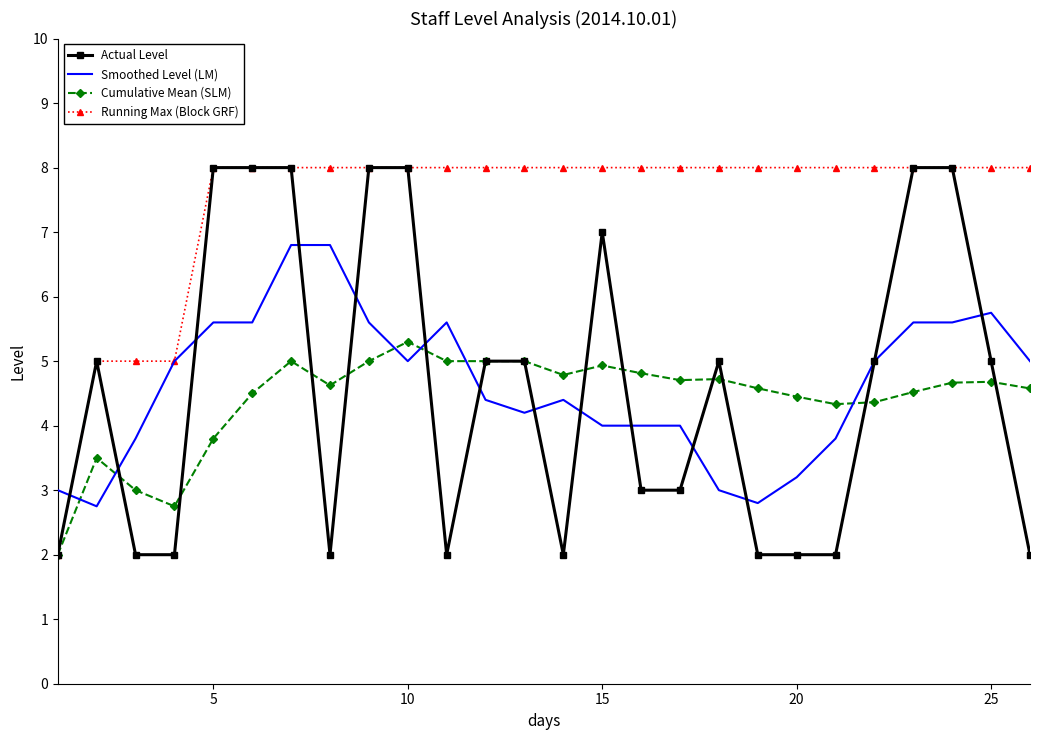

What is the highest value of the Cumulative Mean (SLM) series?

5.3